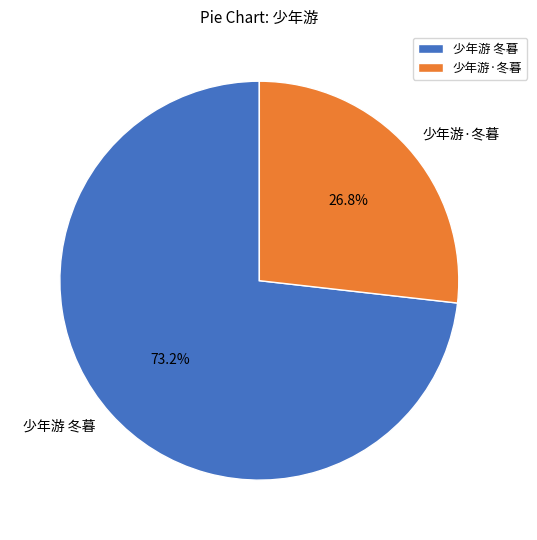

Which category has the smallest portion of the pie?

少年游·冬暮